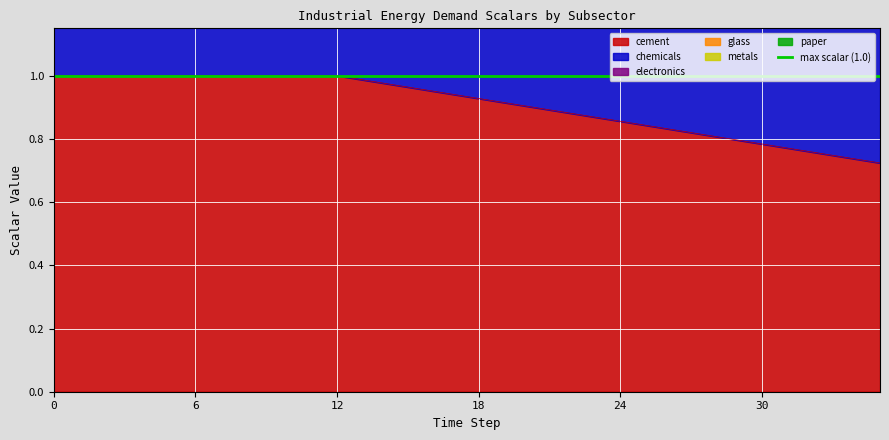

The value of paper at 24 is 5.5. True or false?

False